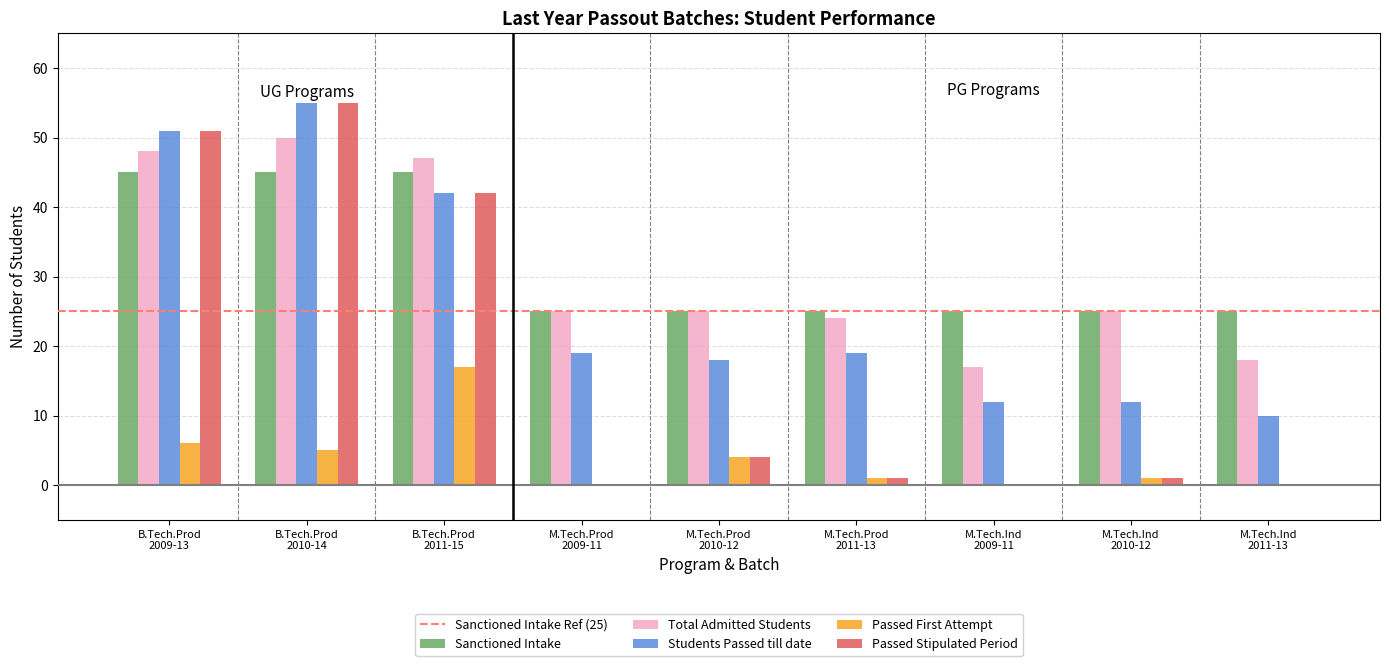

Which category has the highest value across all series?

B.Tech.Prod
2010-14